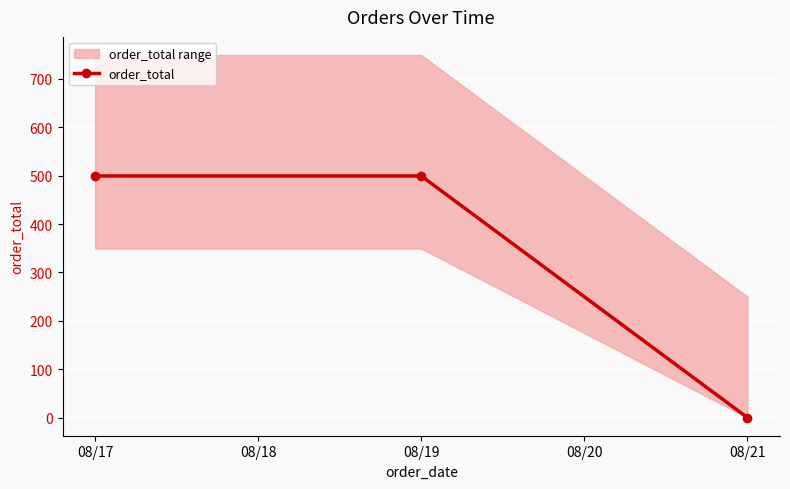

What is the greatest value displayed?

499.5